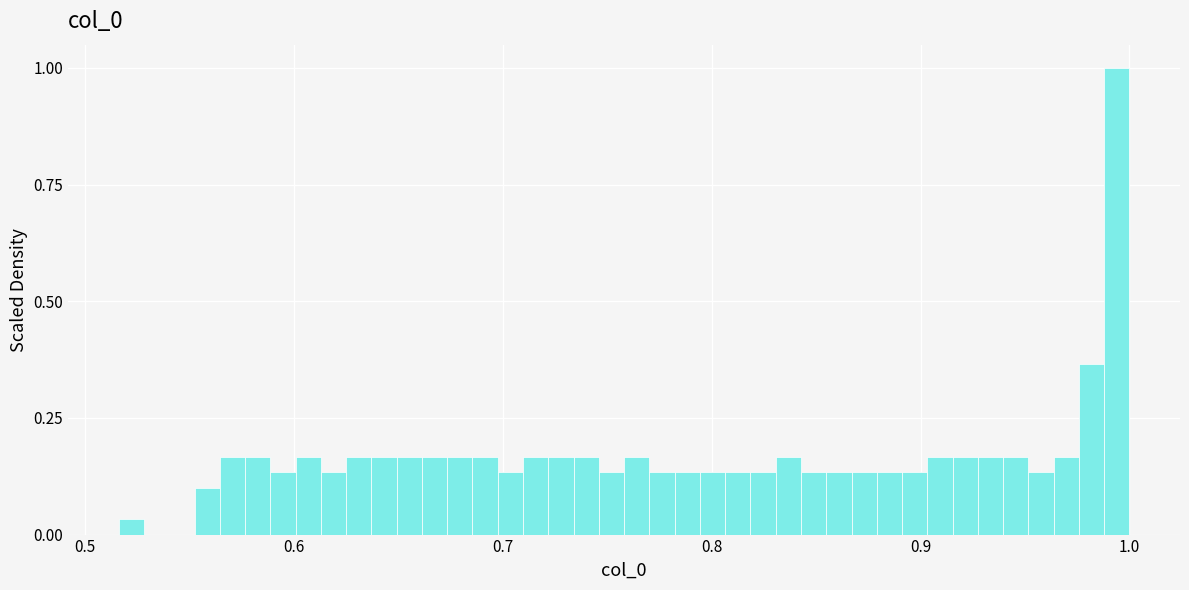

Read against the x-axis, roughly where is the centre of the tallest bar?

0.99